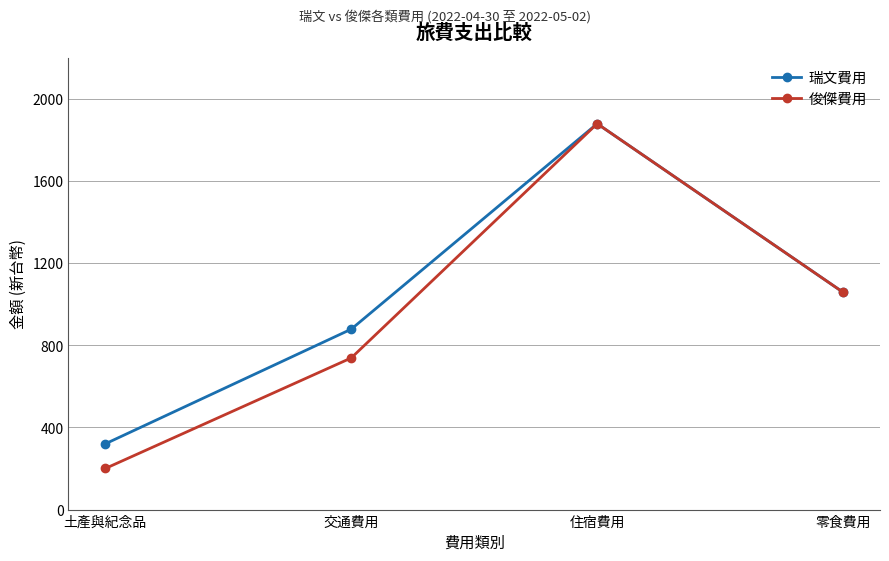

At which label does 俊傑費用 reach its peak?

住宿費用